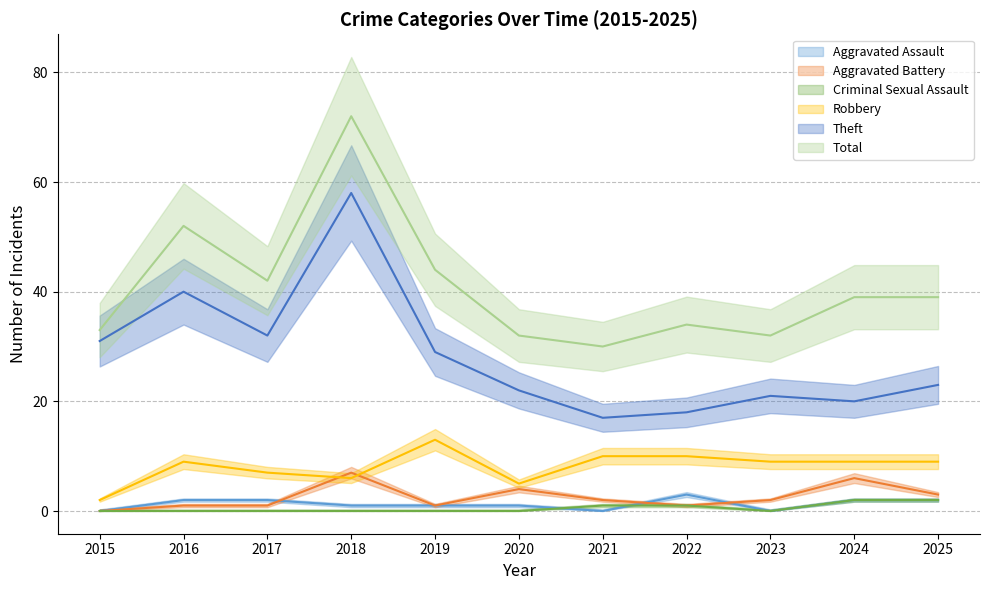

Does the chart have visible grid lines?

Yes